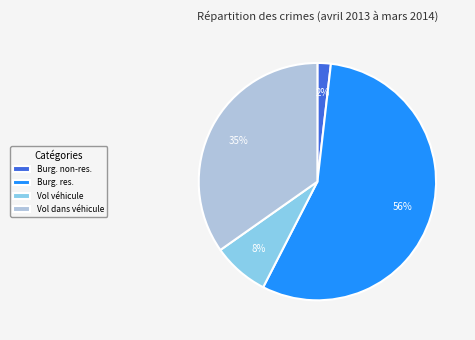

How many segments does this pie chart have?

4